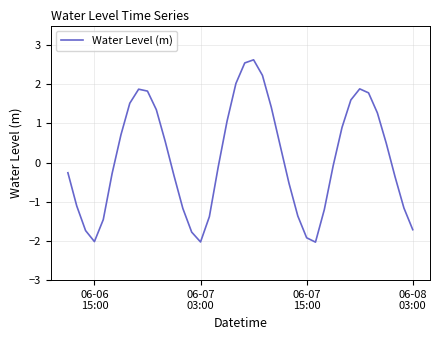

What is the difference between the maximum and minimum values?

4.7